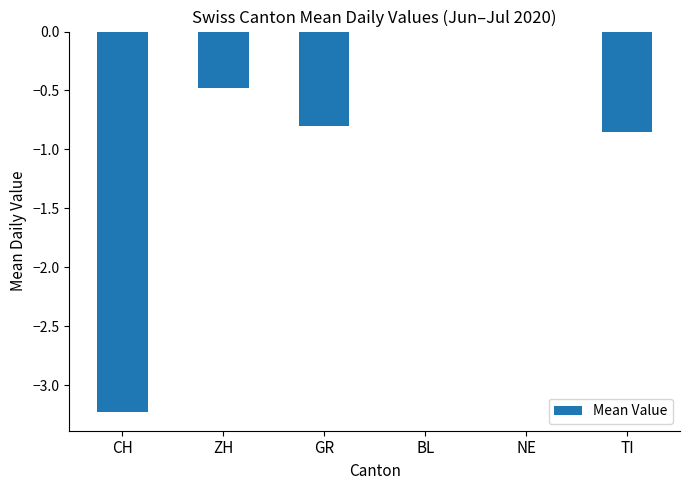

True or false: the data shows -0.5 at ZH.

True